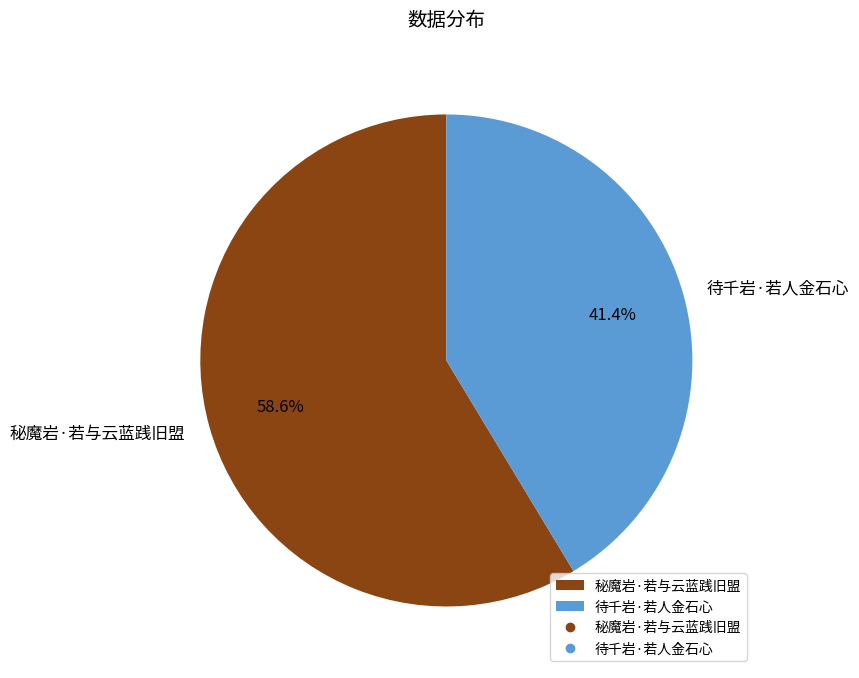

Between 秘魔岩·若与云蓝践旧盟 and 待千岩·若人金石心, which is larger?

秘魔岩·若与云蓝践旧盟